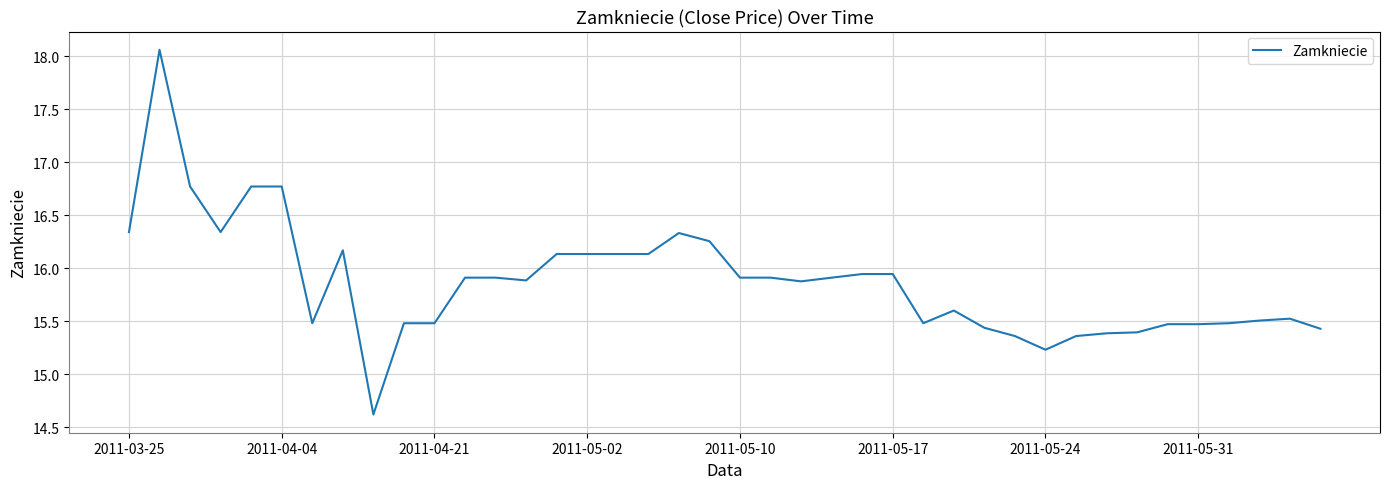

What is the minimum value shown in the chart?

14.6